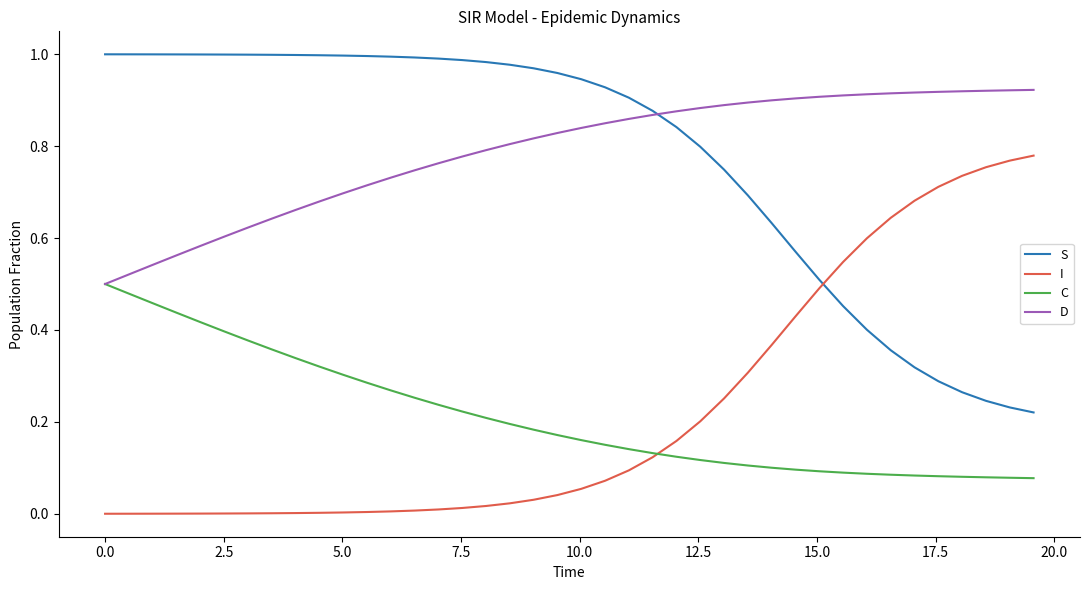

List the series in order of their peak value, highest first.

S, D, I, C